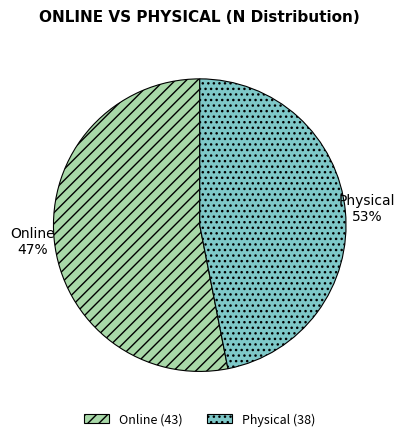

The Online slice represents 64% of the pie. True or false?

False